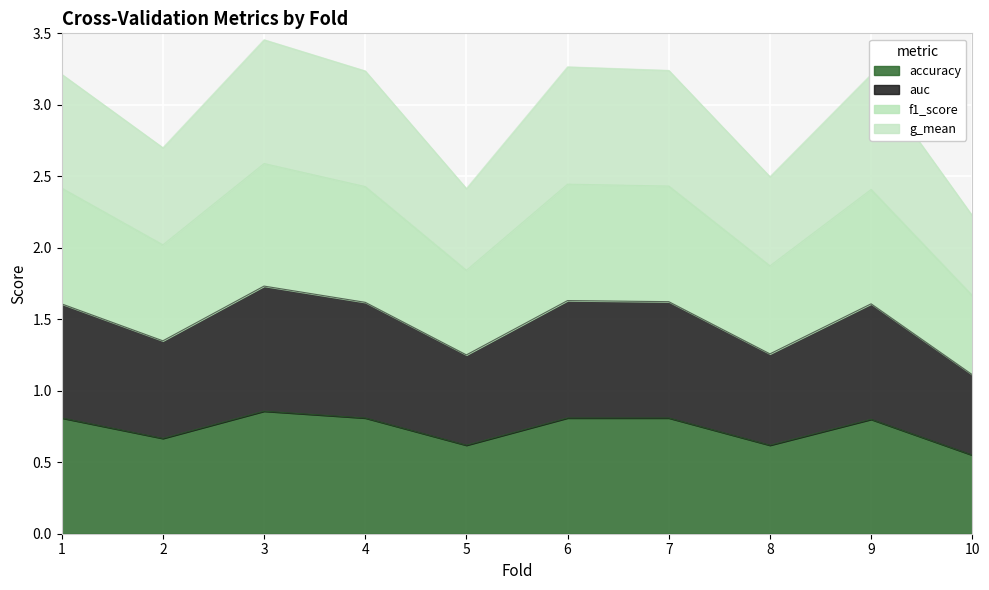

What is the smallest value displayed?

0.6